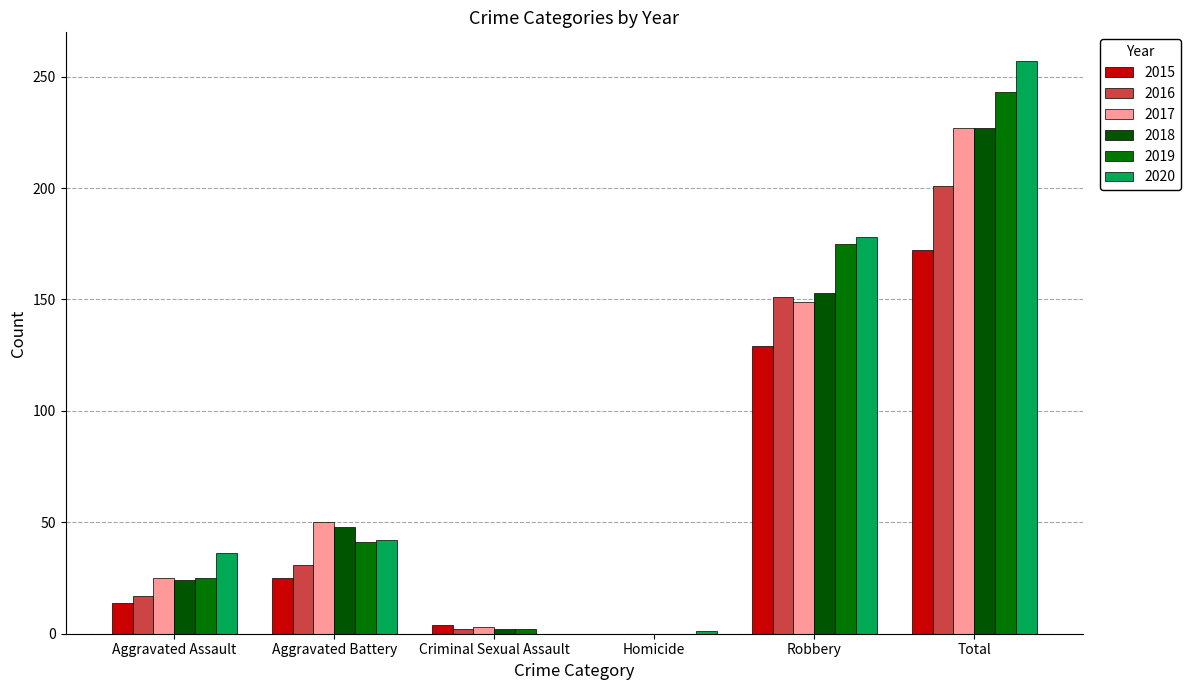

What is the sum of the 2015 values at Aggravated Battery and Homicide?

25